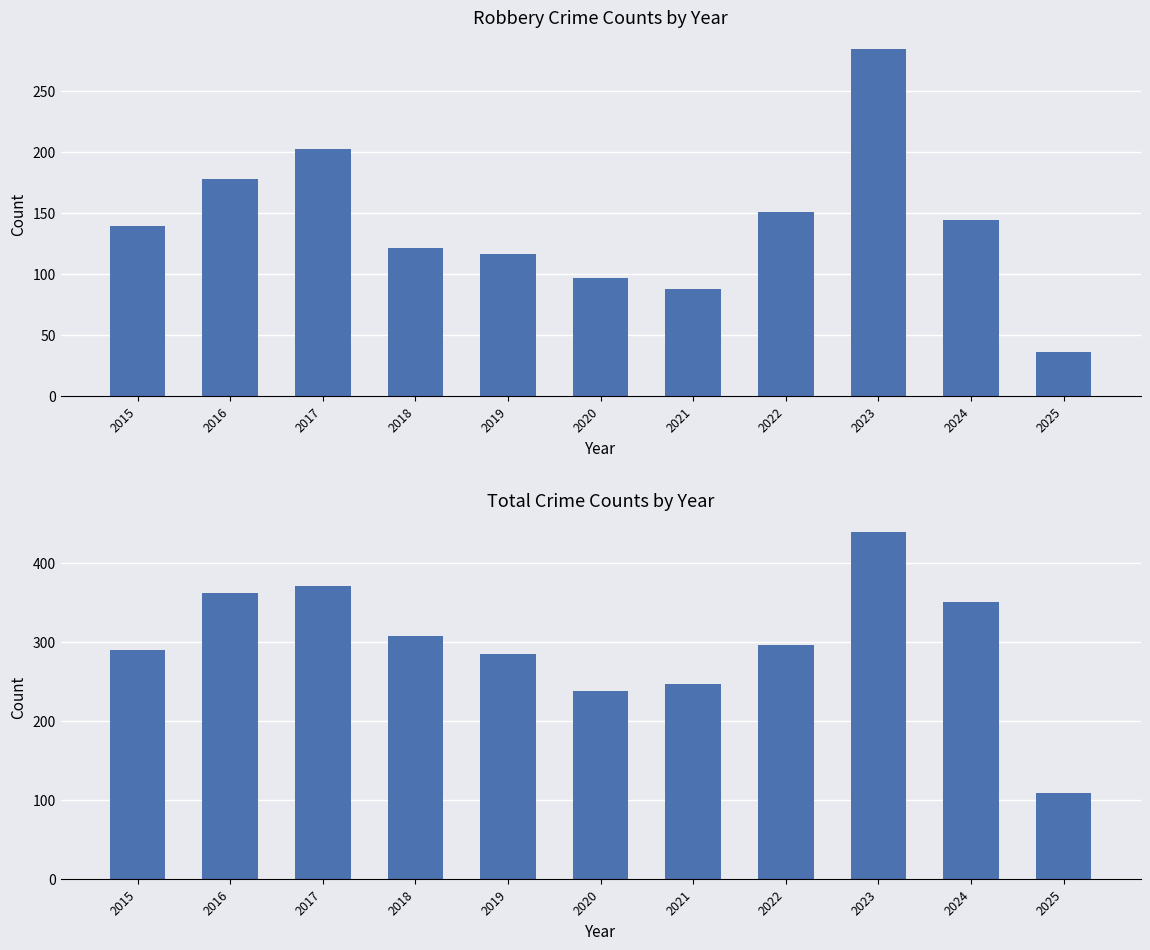

What is the lowest value of the Total series?

109